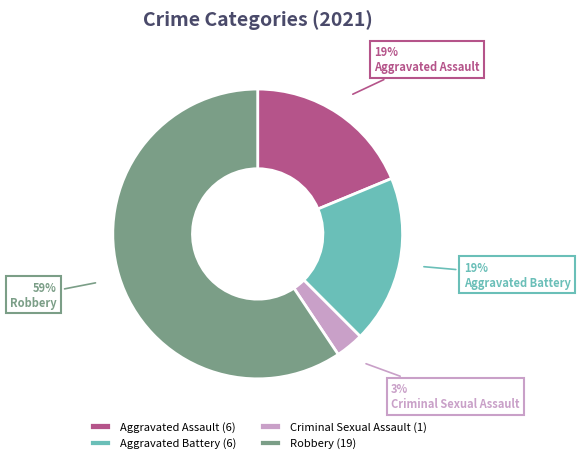

What is the ratio of the value at Criminal Sexual Assault to the value at Robbery?

0.1